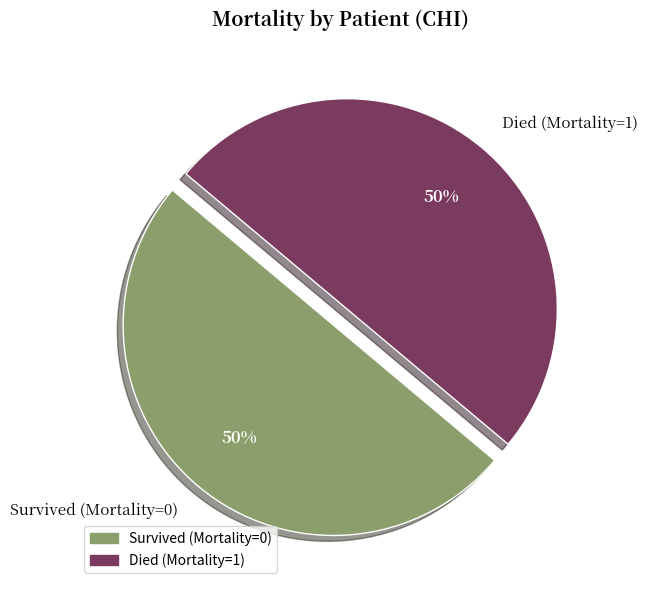

To the nearest percent, what is the average slice percentage?

50%